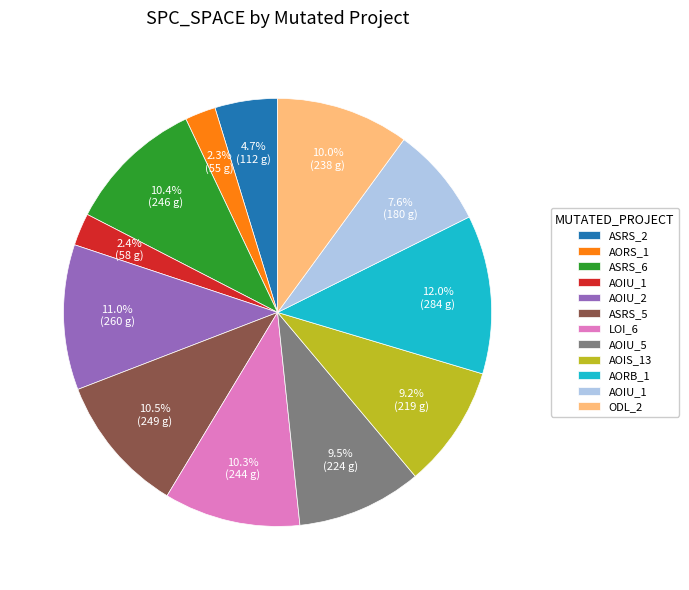

Is there a majority slice in this chart?

No